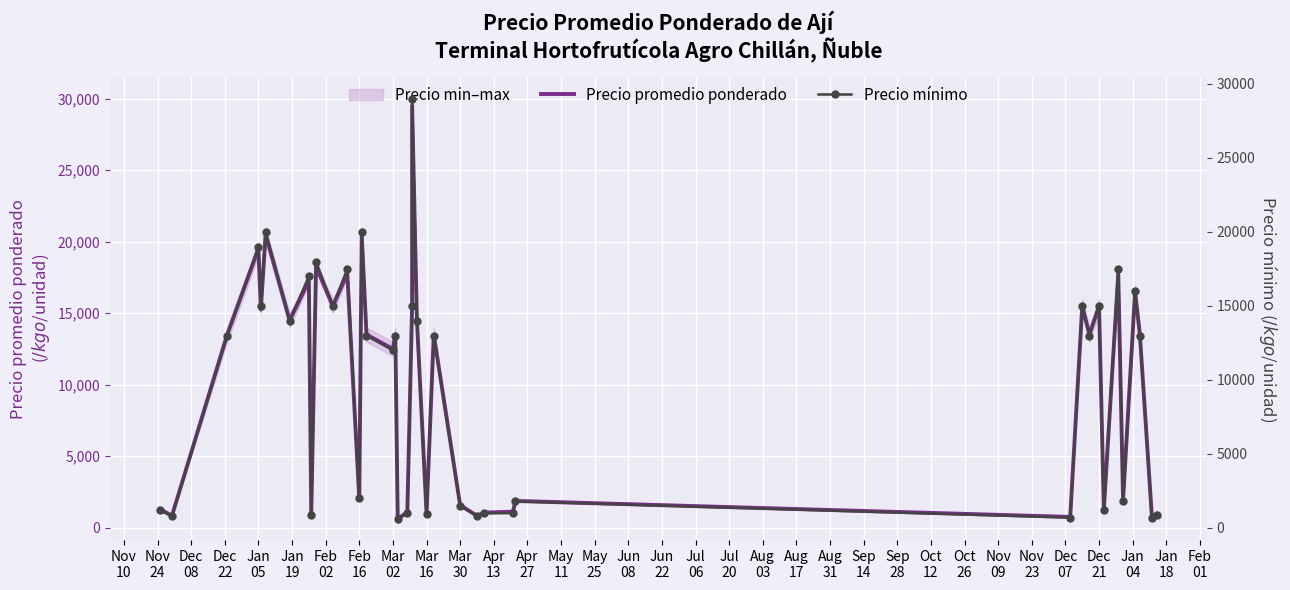

List the series in order of their overall mean, highest first.

Precio promedio ponderado, Precio mínimo